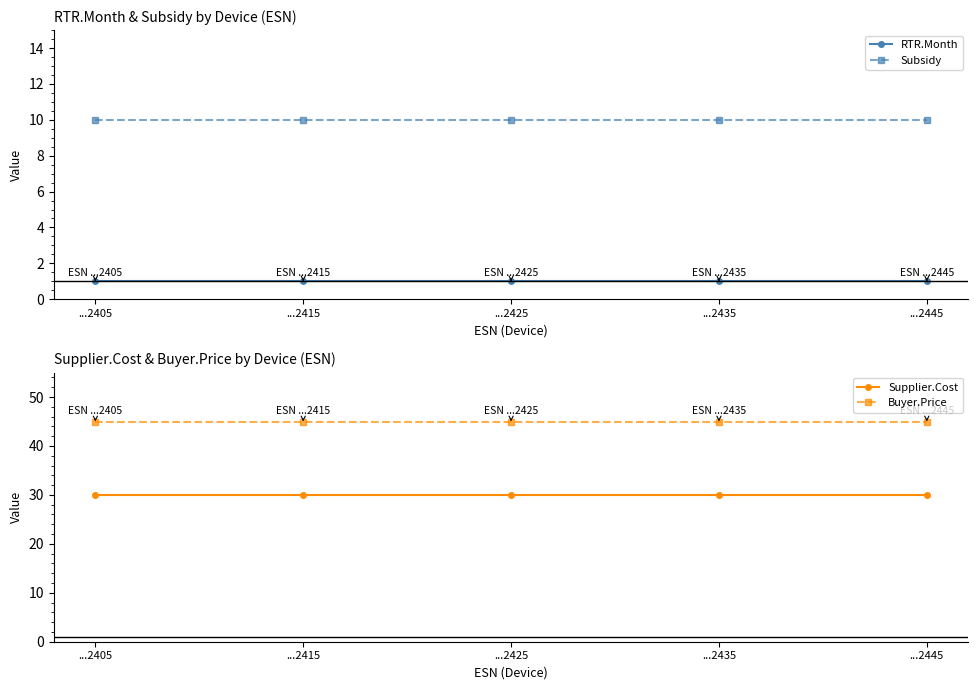

What is the total value across all series at ...2435?

86